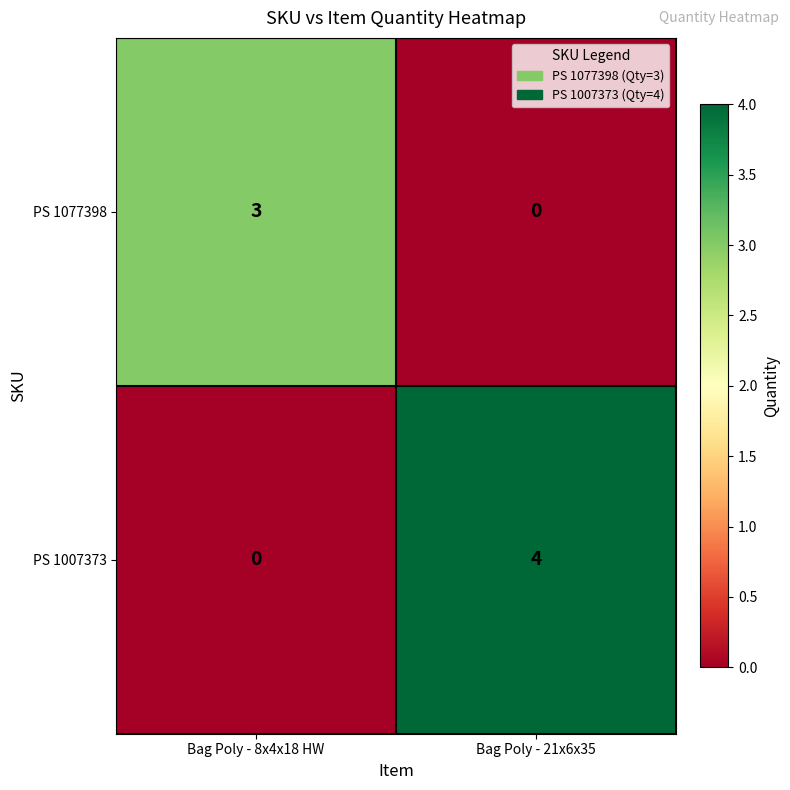

Count the number of data series in this chart.

2